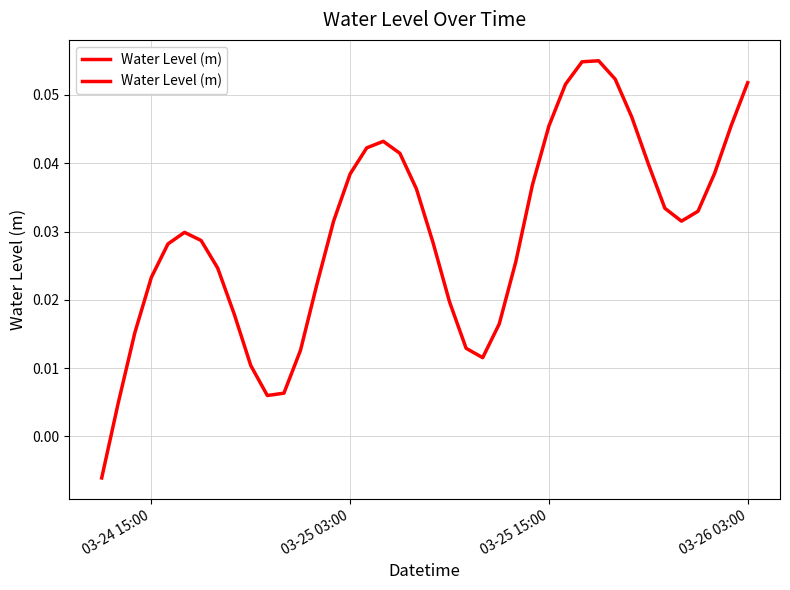

How many lines are shown in the chart?

1